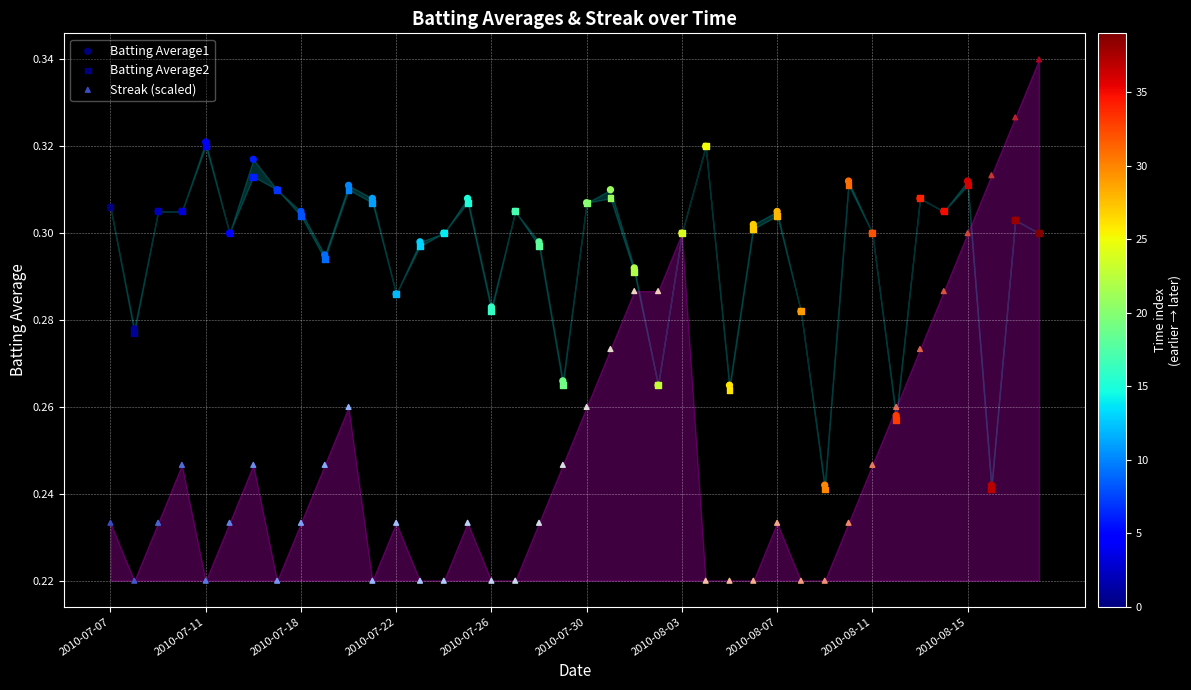

What are all the series names shown in the legend?

Batting Average1, Batting Average2, Streak (scaled)